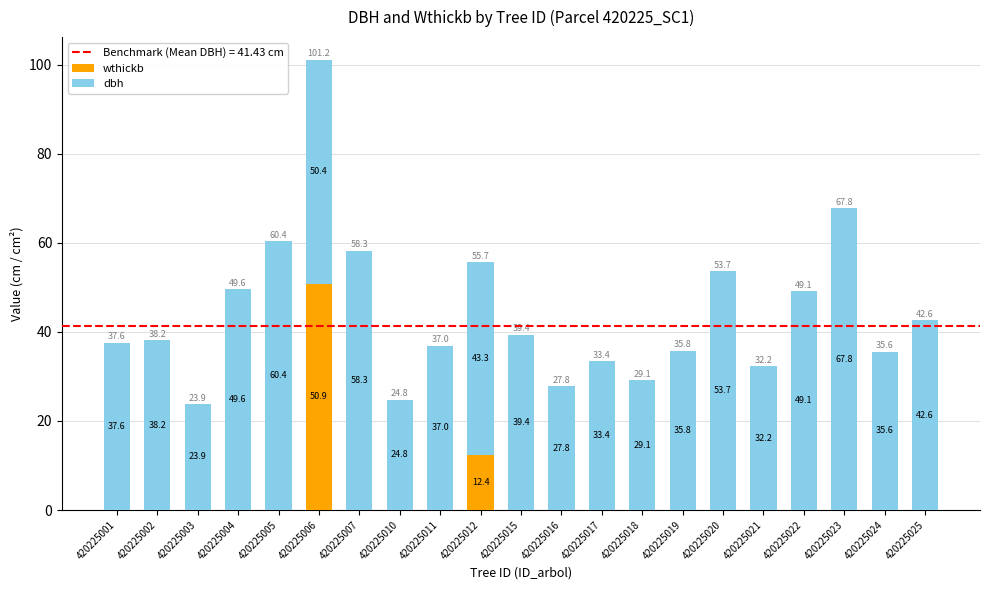

At which label is wthickb closest to 25?

420225012